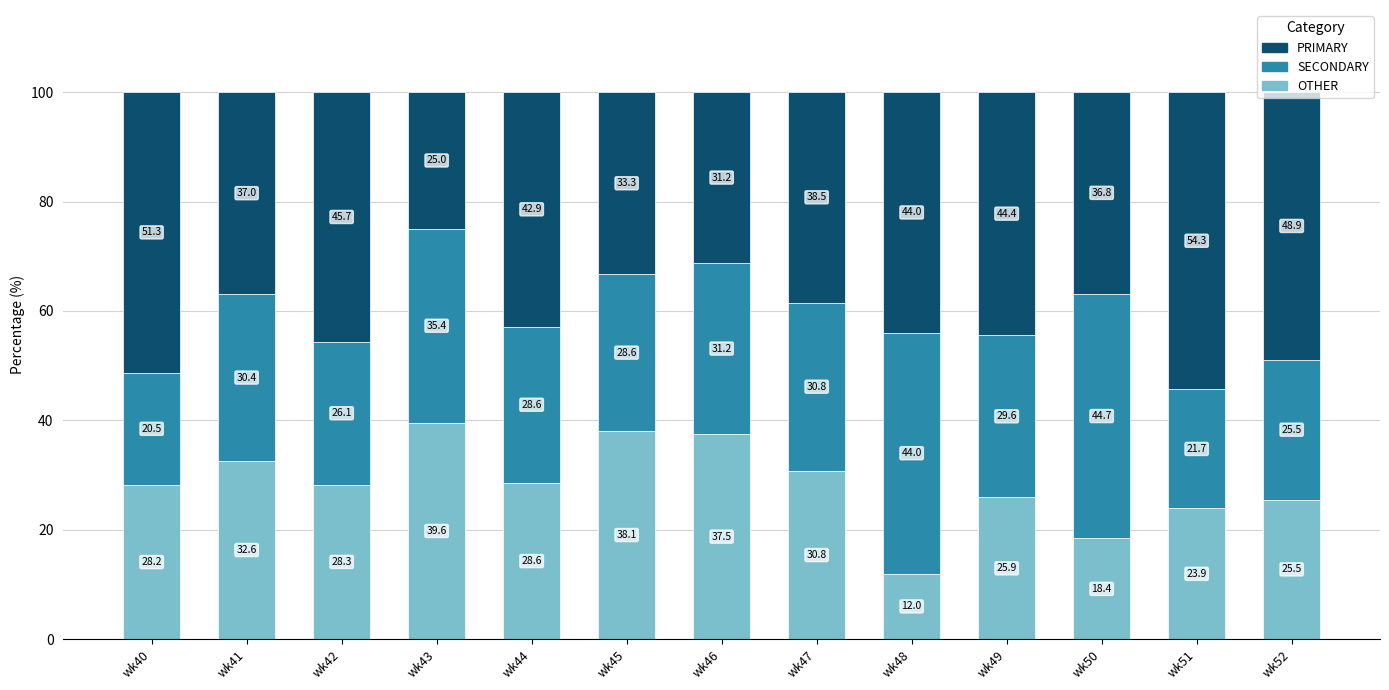

What is the highest value of the OTHER series?

39.6